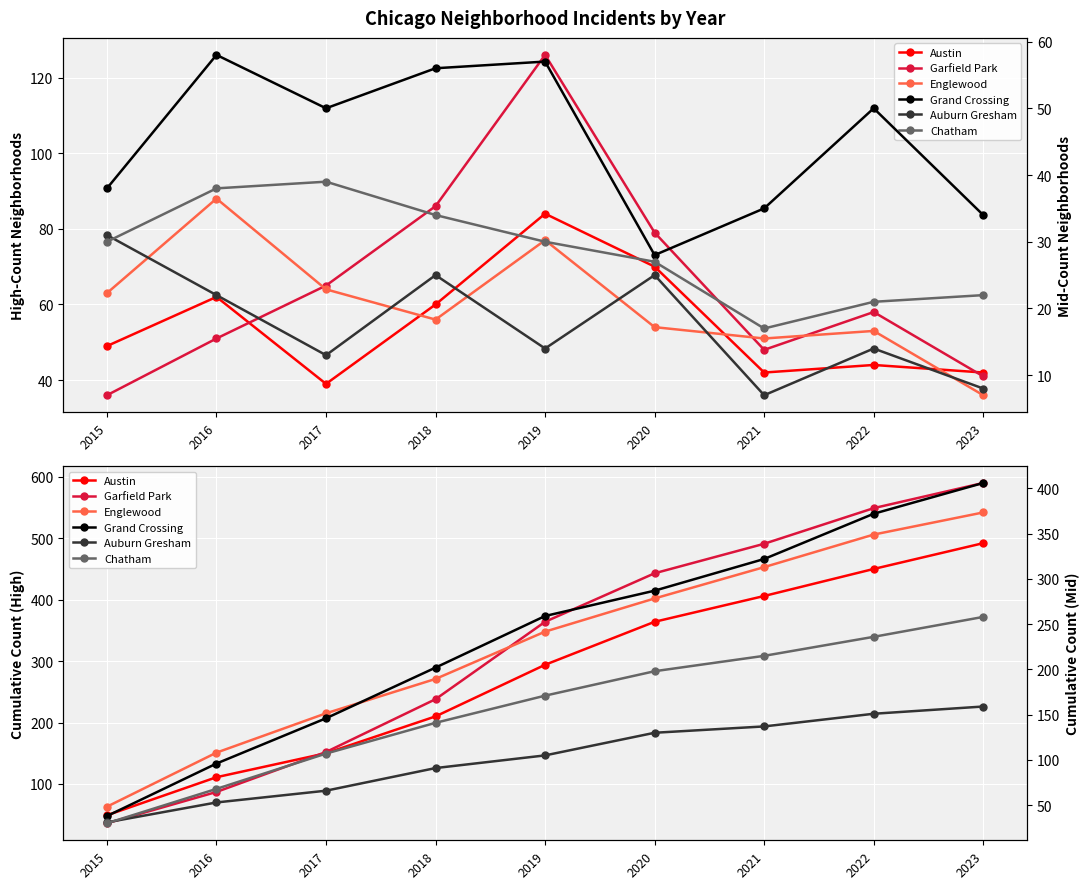

Between 2021 and 2019, which is larger?

2021